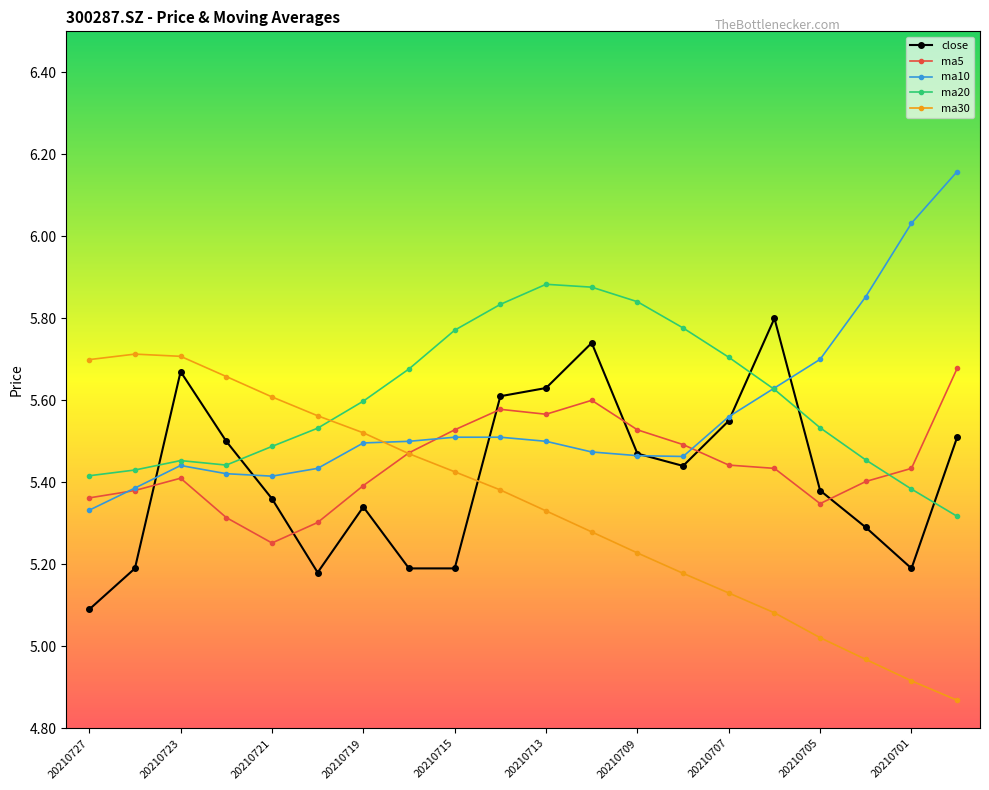

Count the ma20 values in the range 5 to 6.

20